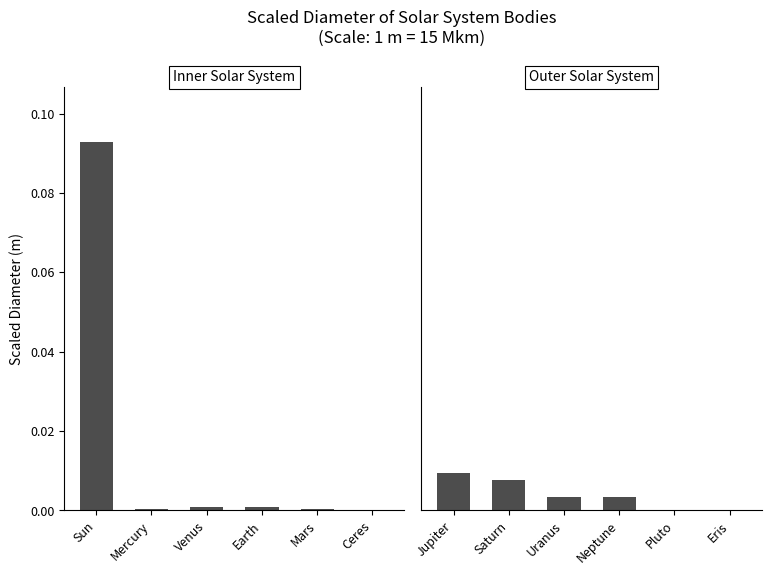

What is the label of the 6th bar from the right?

Jupiter